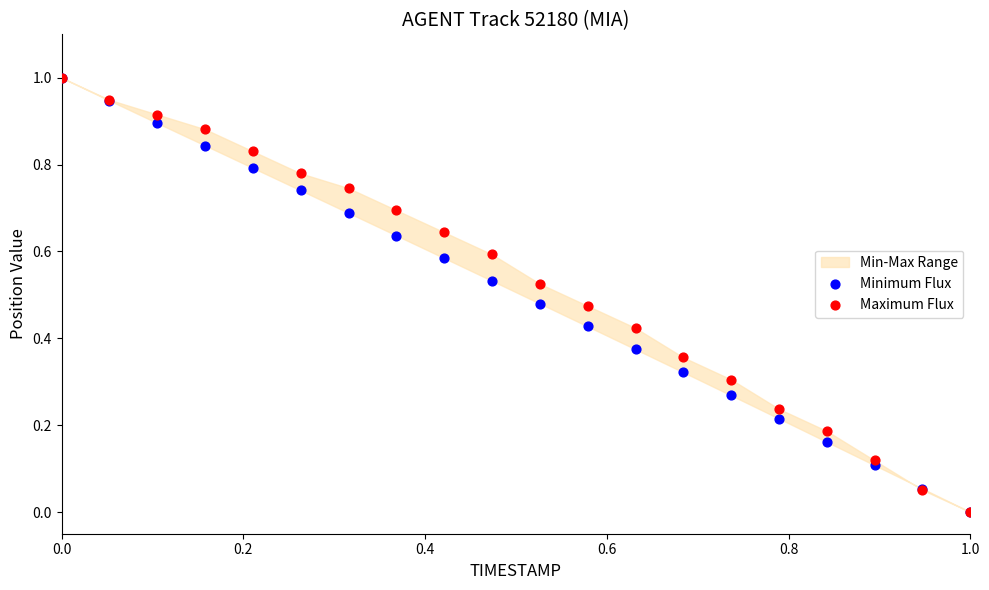

Which series has the largest Y range (max minus min)?

Minimum Flux